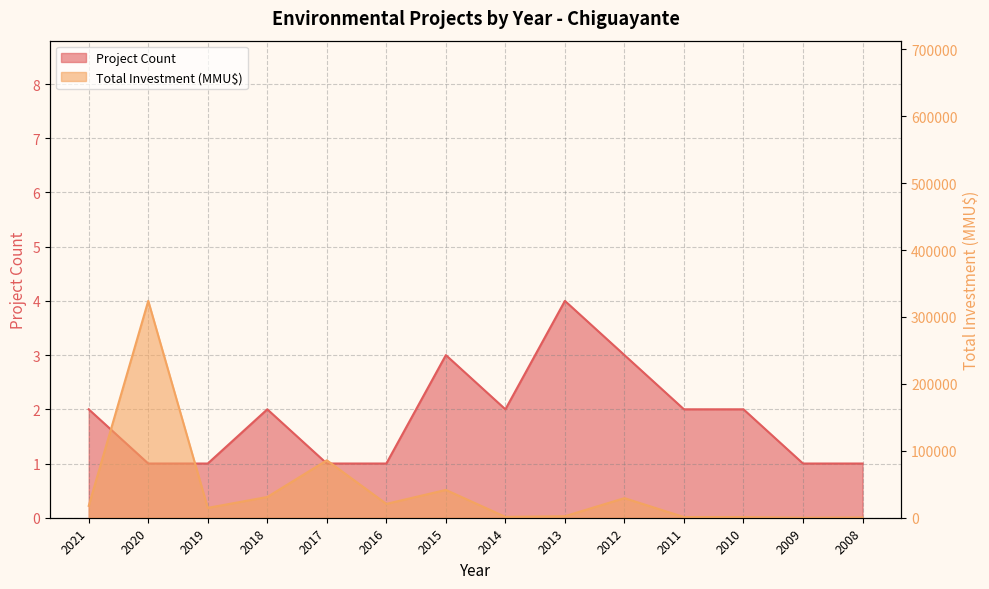

What is the average value of the Project Count series?

2